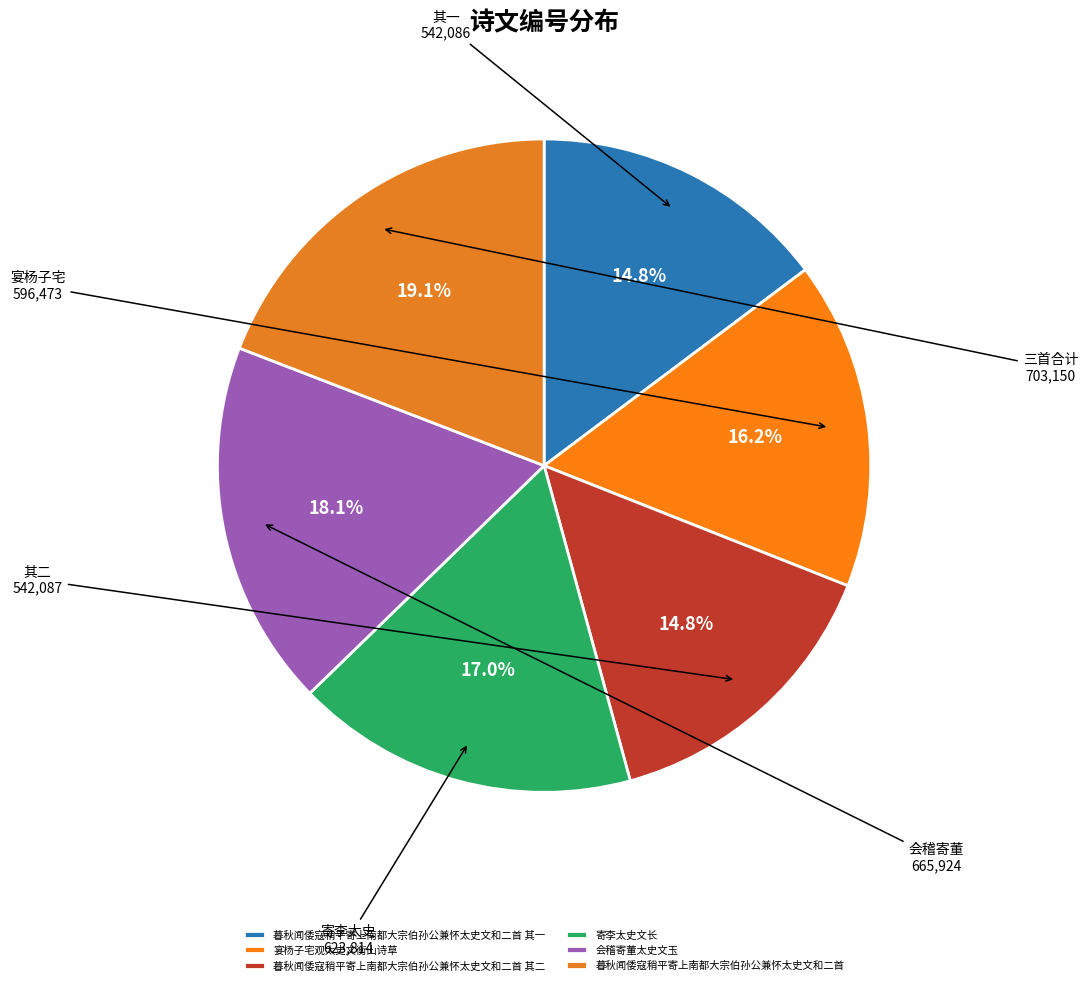

The 会稽寄董太史文玉 slice represents 25% of the pie. True or false?

False